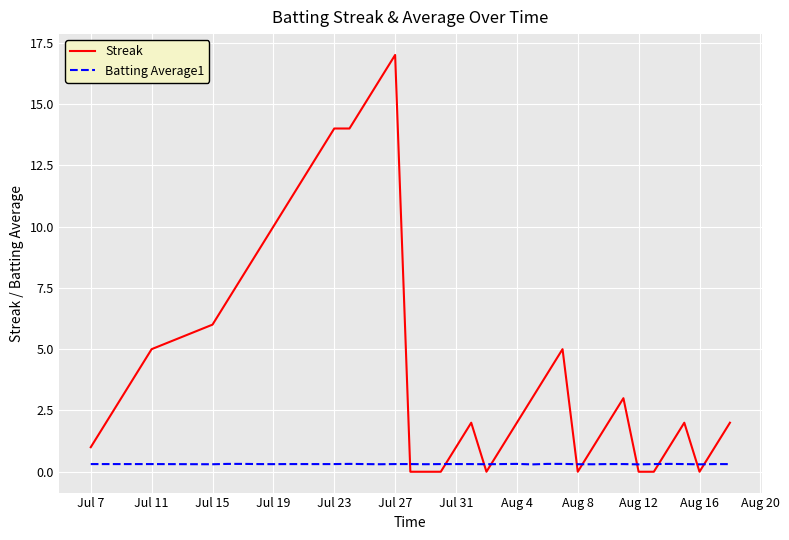

Which series has the largest total across all categories?

Streak